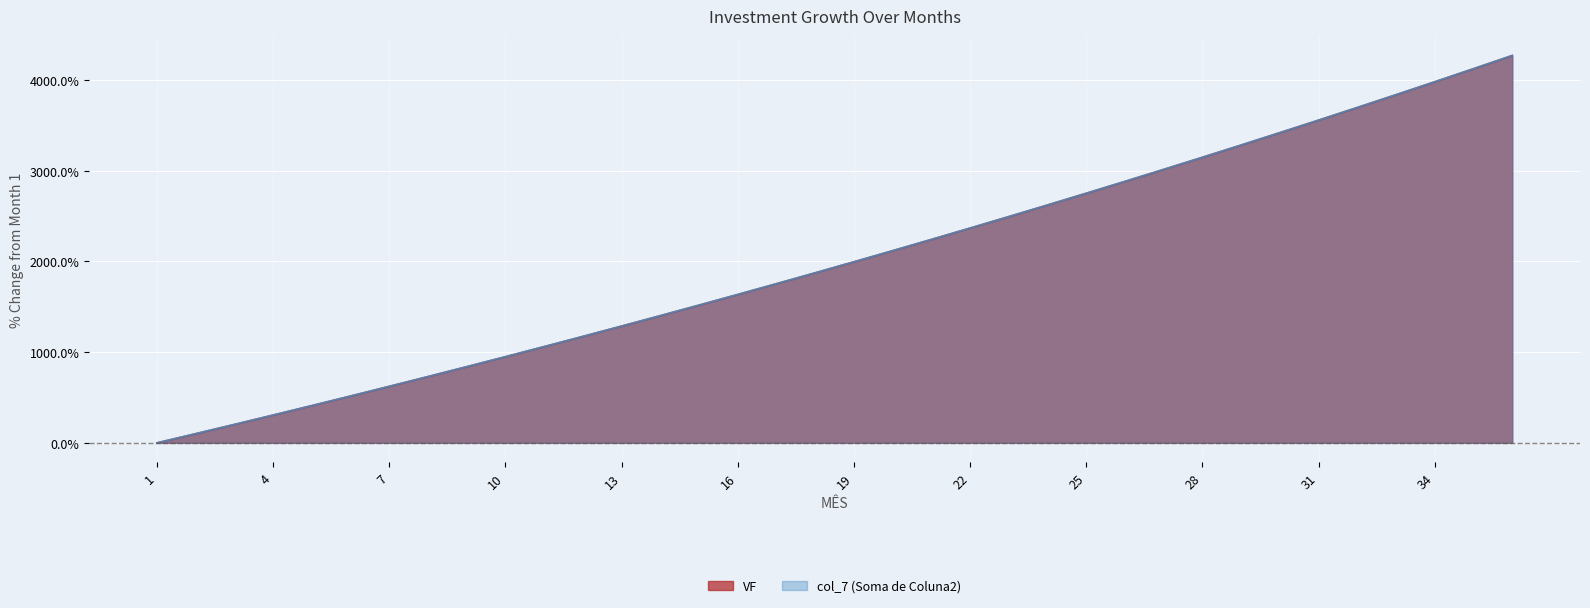

Reading left to right, list all the values displayed in this chart.

VF: 1=0.0	2=101.1	3=203.2	4=306.5	5=410.9	6=516.4	7=623.1	8=730.9	9=839.8	10=950.0	11=1061.3	12=1173.8	13=1287.6	14=1402.6	15=1518.8	16=1636.2	17=1755.0	18=1875.0	19=1996.3	20=2118.9	21=2242.9	22=2368.1	23=2494.8	24=2622.8	25=2752.1	26=2882.9	27=3015.1	28=3148.7	29=3283.8	30=3420.3	31=3558.3	32=3697.7	33=3838.7	34=3981.2	35=4125.2	36=4270.8
col_7 (Soma de Coluna2): 1=0.0	2=101.1	3=203.2	4=306.5	5=410.9	6=516.4	7=623.1	8=730.9	9=839.8	10=950.0	11=1061.3	12=1173.8	13=1287.6	14=1402.6	15=1518.8	16=1636.2	17=1755.0	18=1875.0	19=1996.3	20=2118.9	21=2242.9	22=2368.1	23=2494.8	24=2622.8	25=2752.1	26=2882.9	27=3015.1	28=3148.7	29=3283.8	30=3420.3	31=3558.3	32=3697.7	33=3838.7	34=3981.2	35=4125.2	36=4270.8